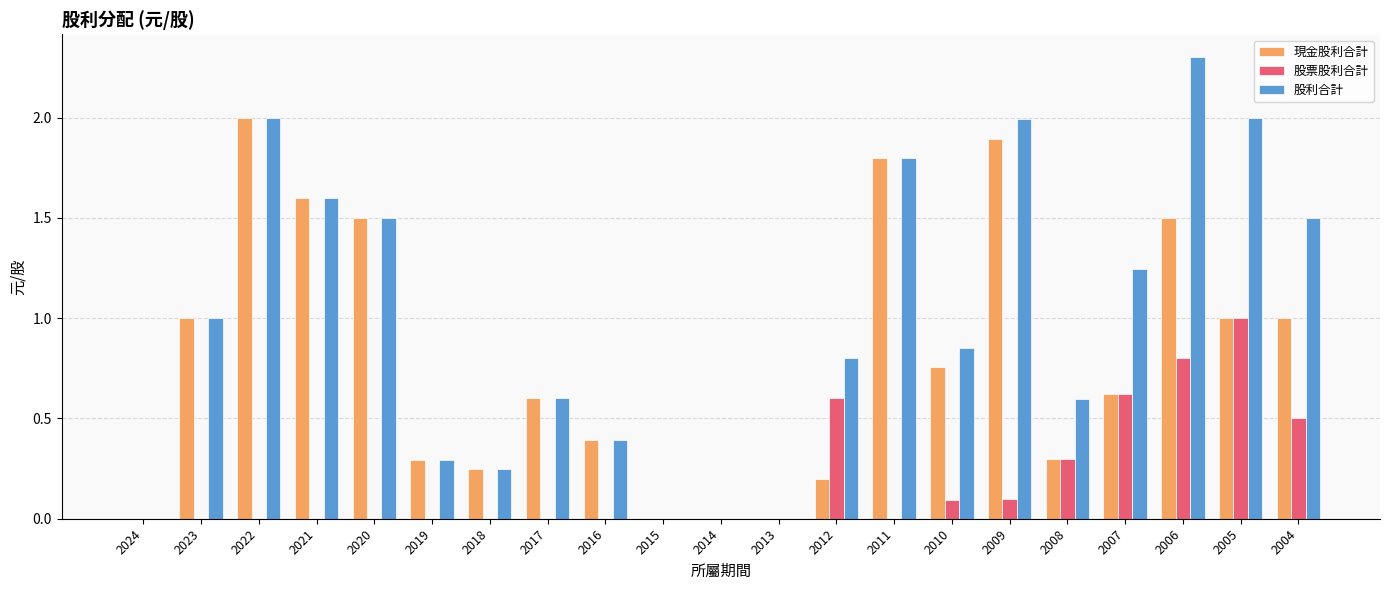

Which category has the highest value in the 股利合計 series?

2006